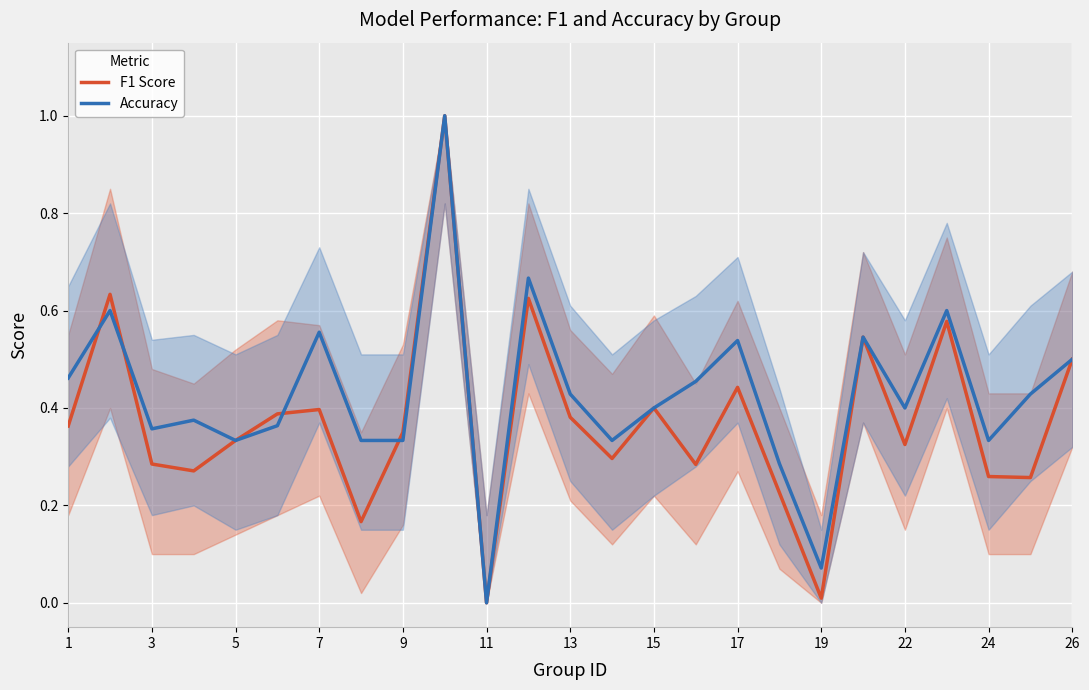

What is the difference between the second highest and minimum values in the F1 Score series?

0.6